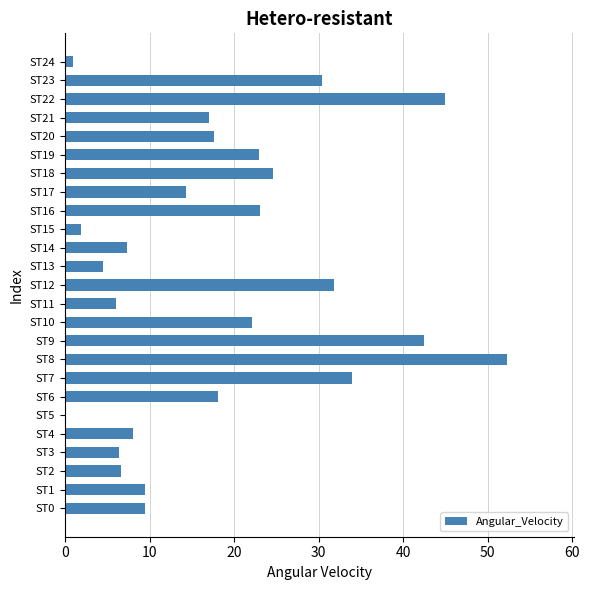

What is the change in value from ST14 to ST21?

+9.7